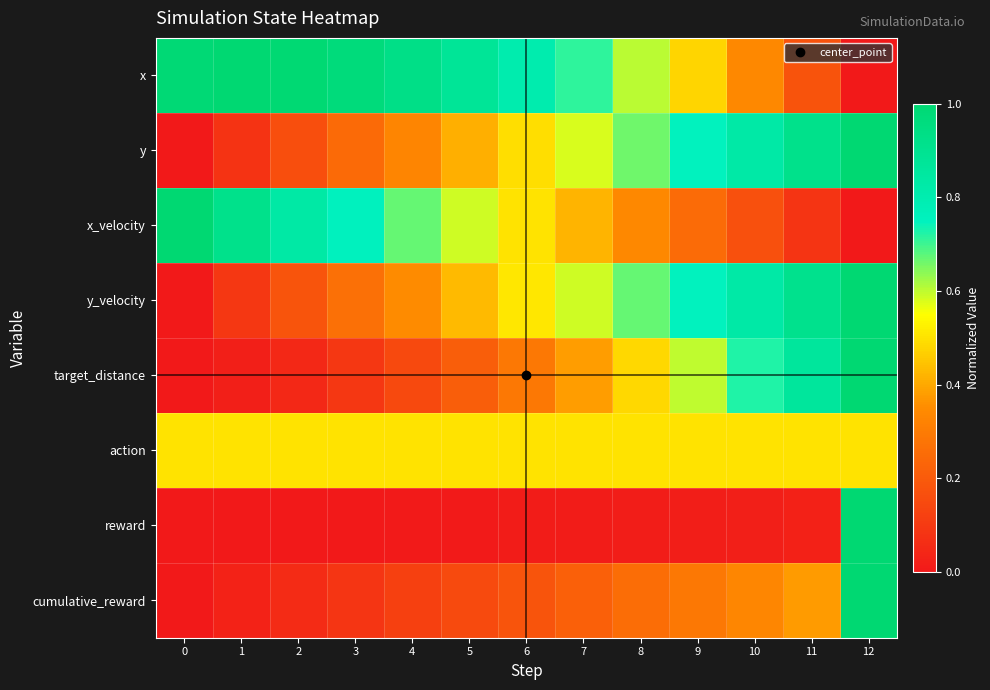

Which category has the highest value across all series?

1